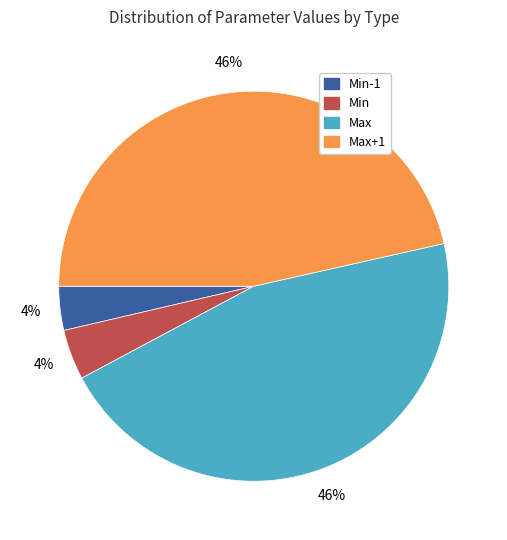

Is there any slice that represents more than half of the pie?

No